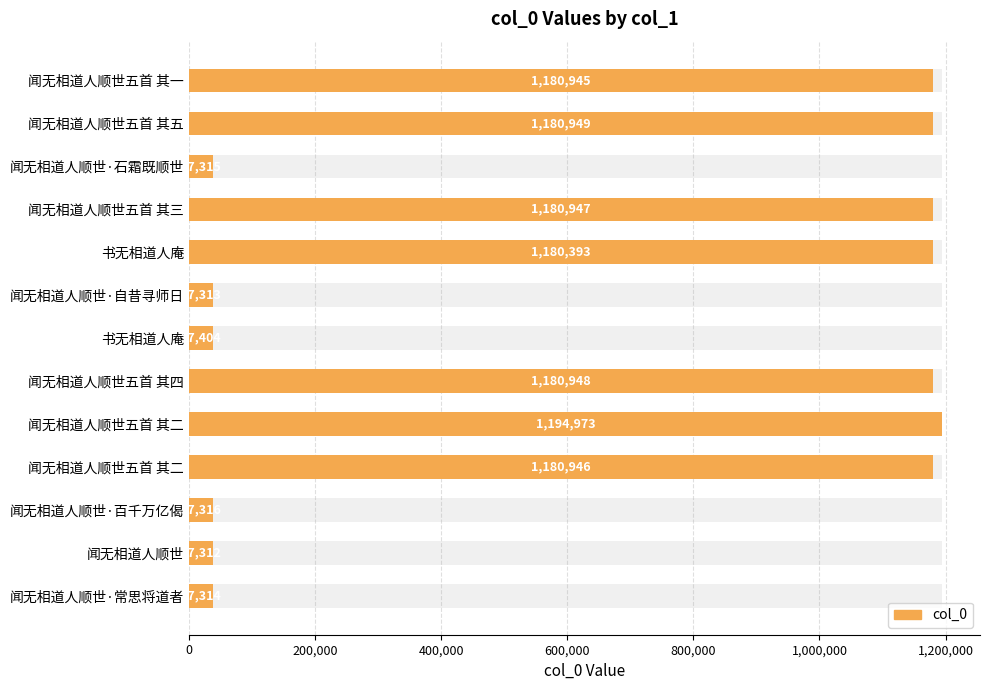

What is the sum of all values?

8504075